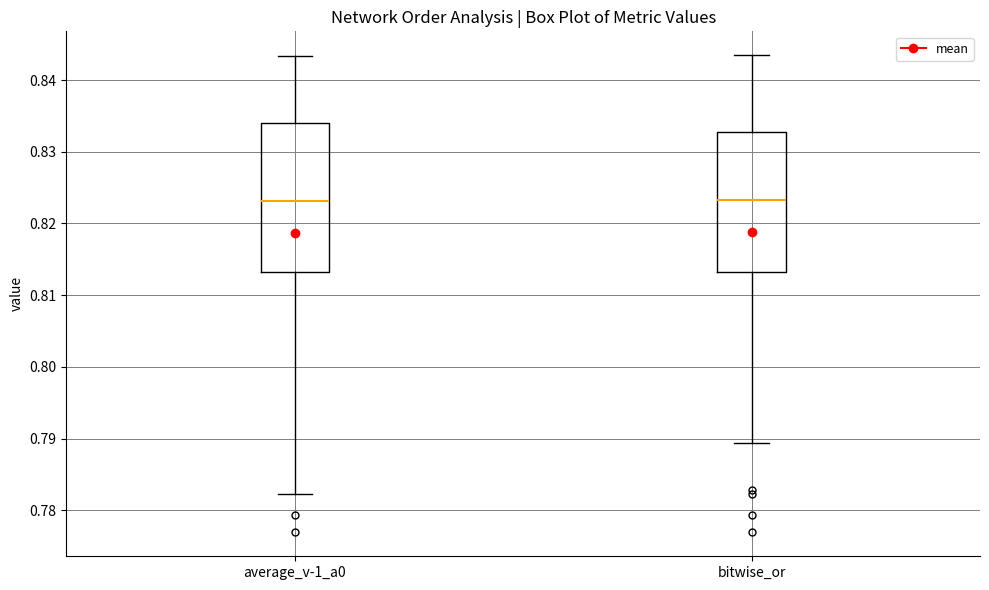

Where is the upper edge of the box for average_v-1_a0 on the y-axis? The values are not printed on the chart, so give them approximately, as read against the axis.

0.834